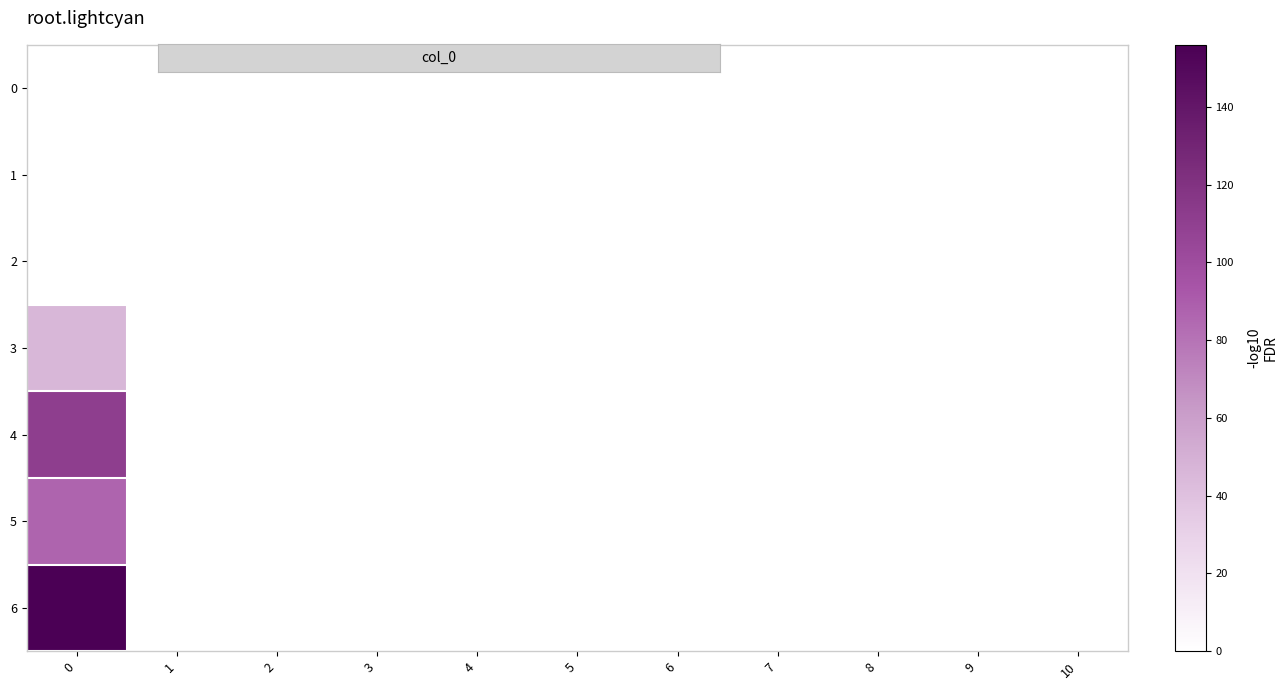

Which has a higher value, 7 or 6?

7